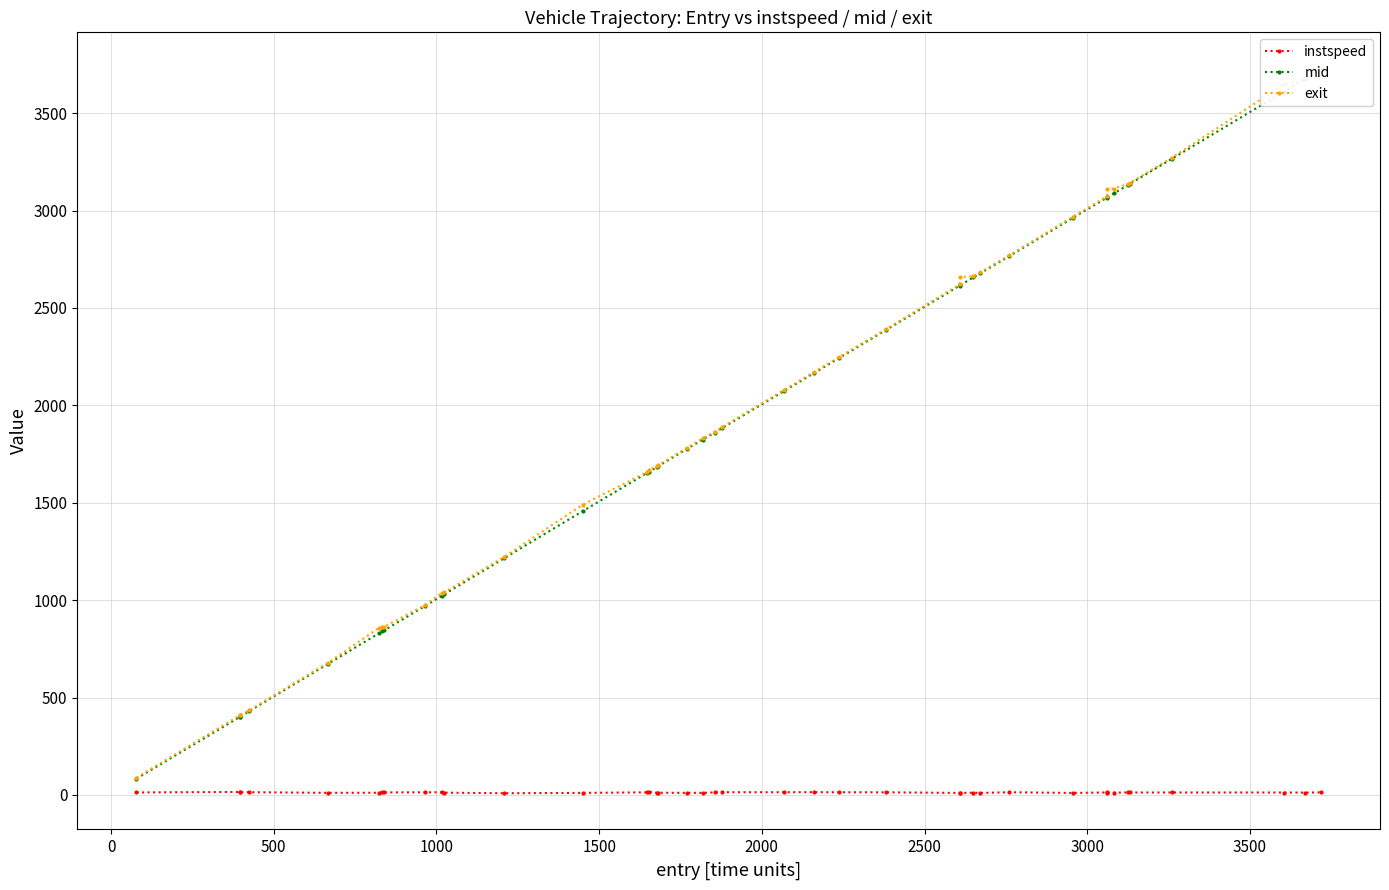

How many lines are shown in the chart?

3